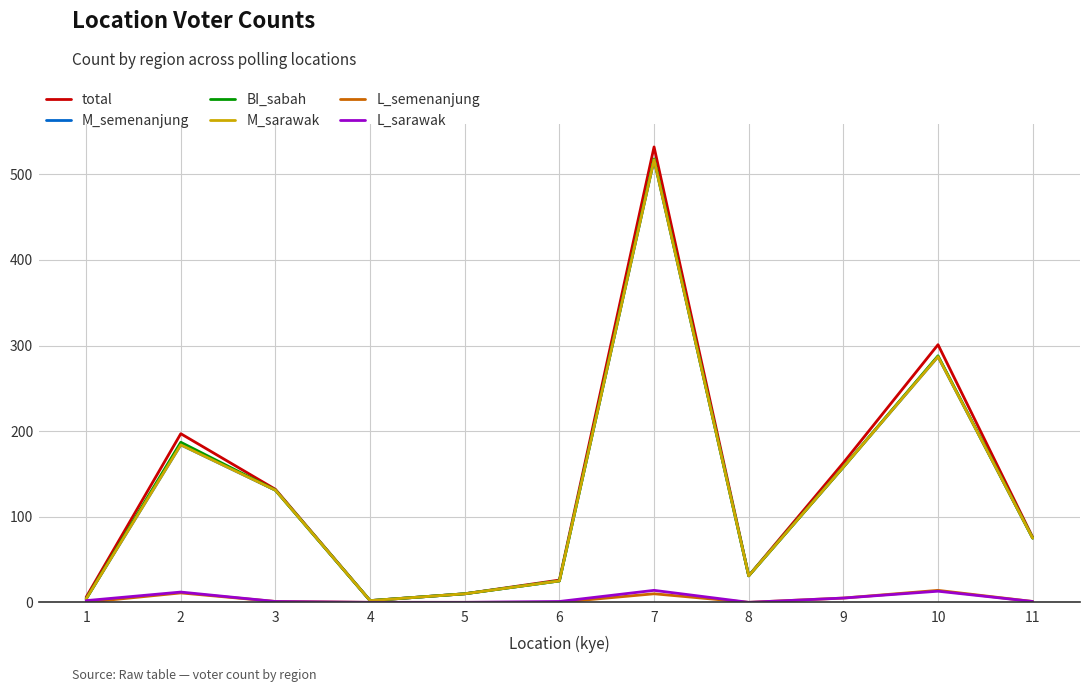

Which series has the widest spread of values?

total